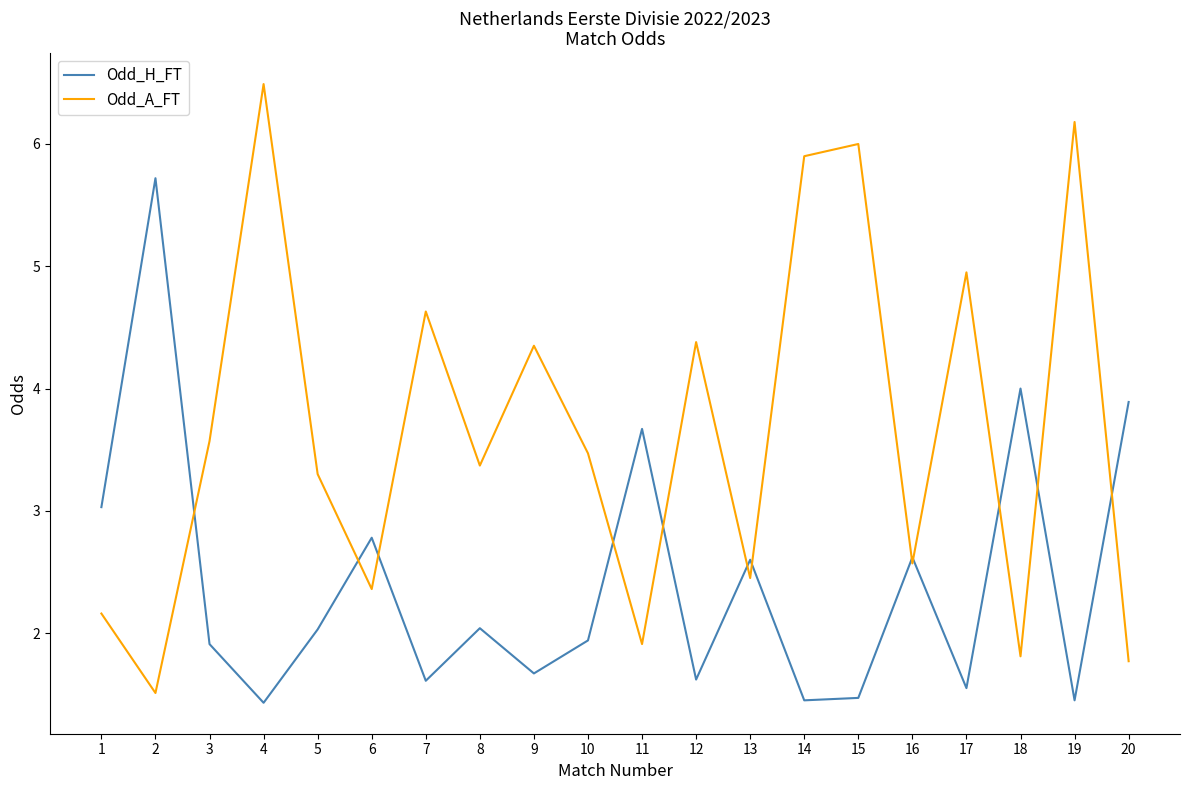

What are all the series names shown in the legend?

Odd_H_FT, Odd_A_FT